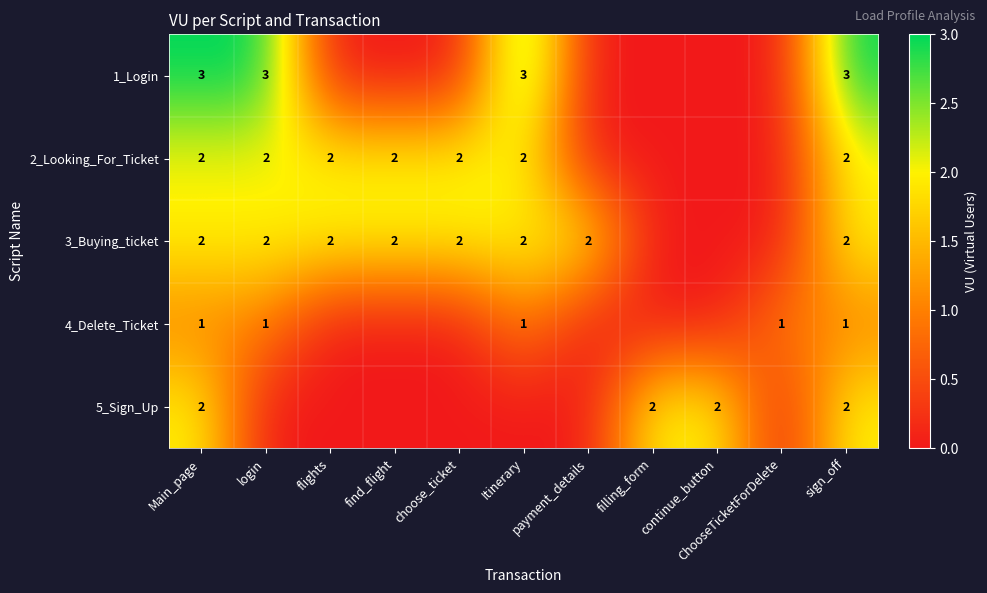

List the series in order of their overall mean, lowest first.

4_Delete_Ticket, 5_Sign_Up, 1_Login, 2_Looking_For_Ticket, 3_Buying_ticket